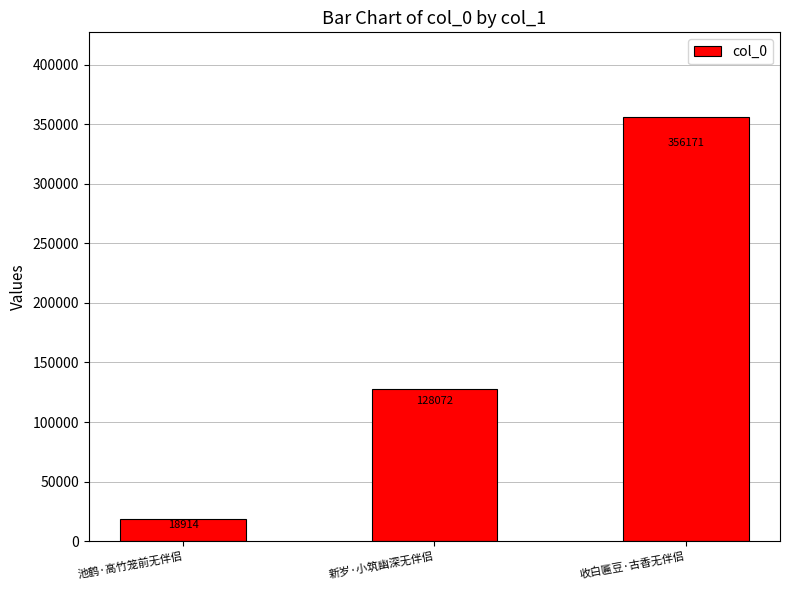

Reading left to right, transcribe all the data shown in this chart.

18914	128072	356171